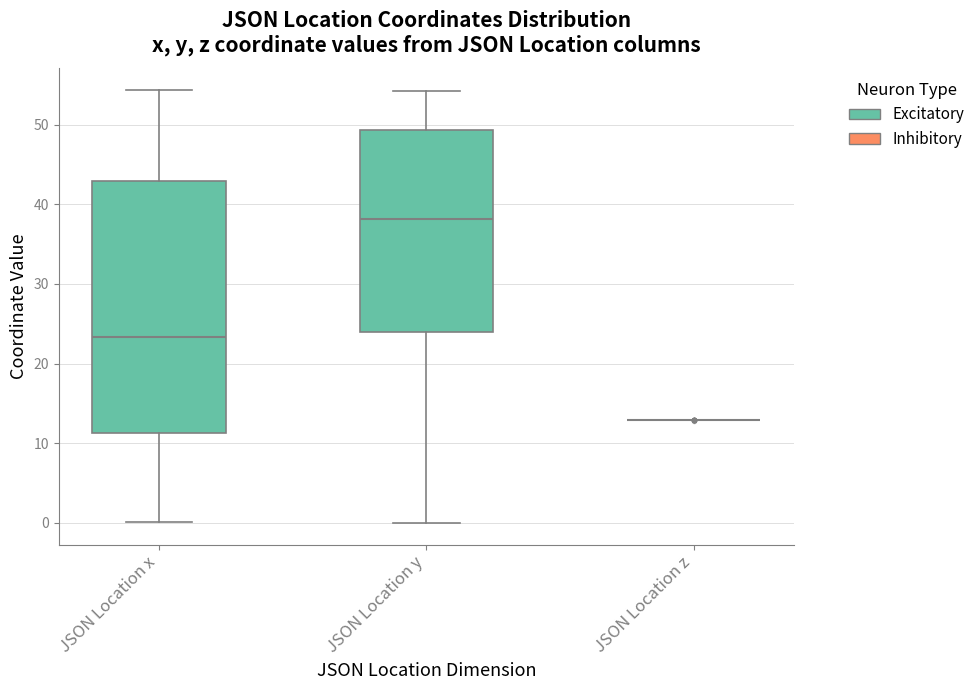

Reading left to right, transcribe this box plot: for each box, give where its median line is, the range the box spans, and where its two whiskers end, as read against the y-axis. The values are not printed on the chart, so give them approximately, as read against the axis.

JSON Location x: median 23, box 11 to 43, whiskers 0 to 54
JSON Location y: median 38, box 24 to 49, whiskers 0 to 54
JSON Location z: box collapsed to a line at 13, whiskers 13 to 13